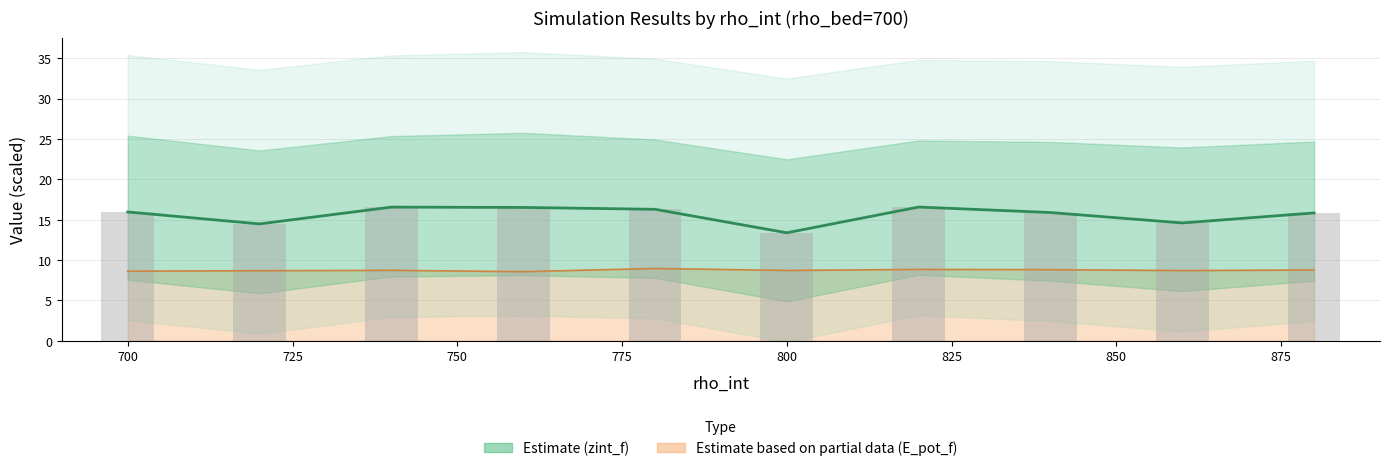

What is the difference between the maximum and minimum values in the zint_f bars series?

3.2